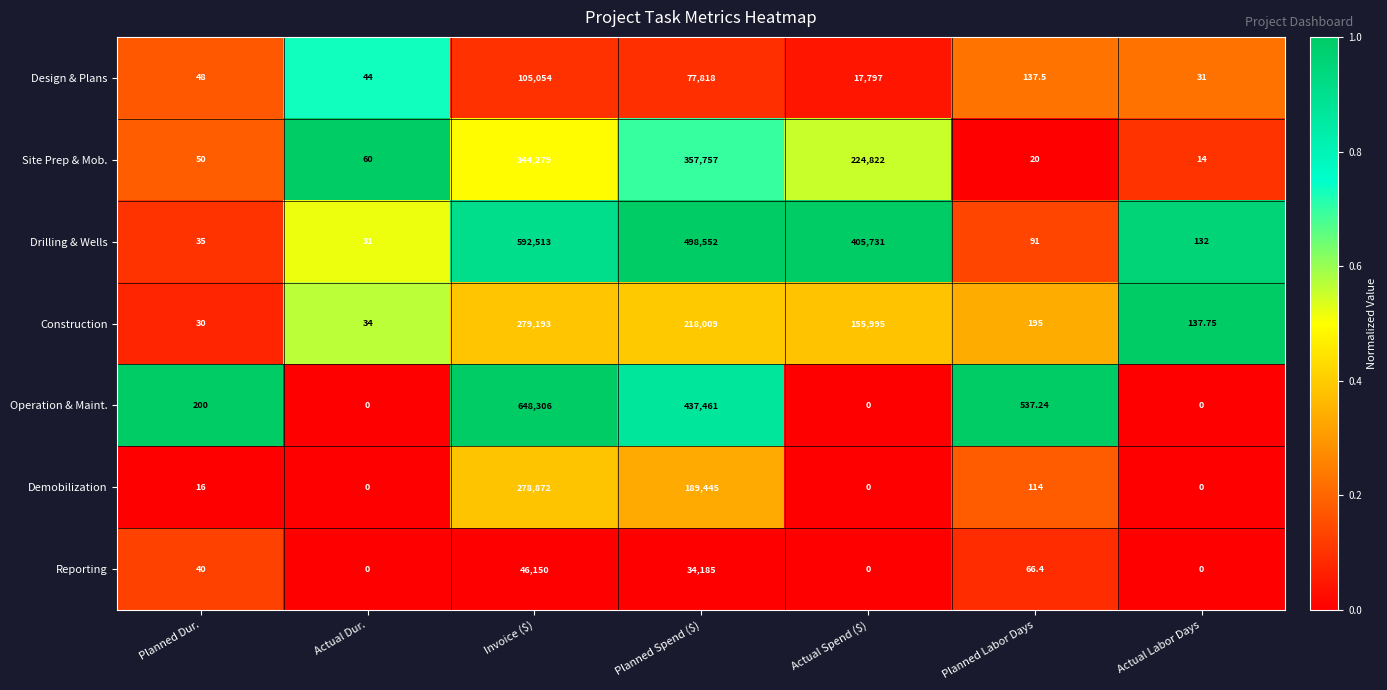

Rank the series by their maximum value, from highest to lowest.

Operation & Maint., Drilling & Wells, Site Prep & Mob., Construction, Demobilization, Design & Plans, Reporting